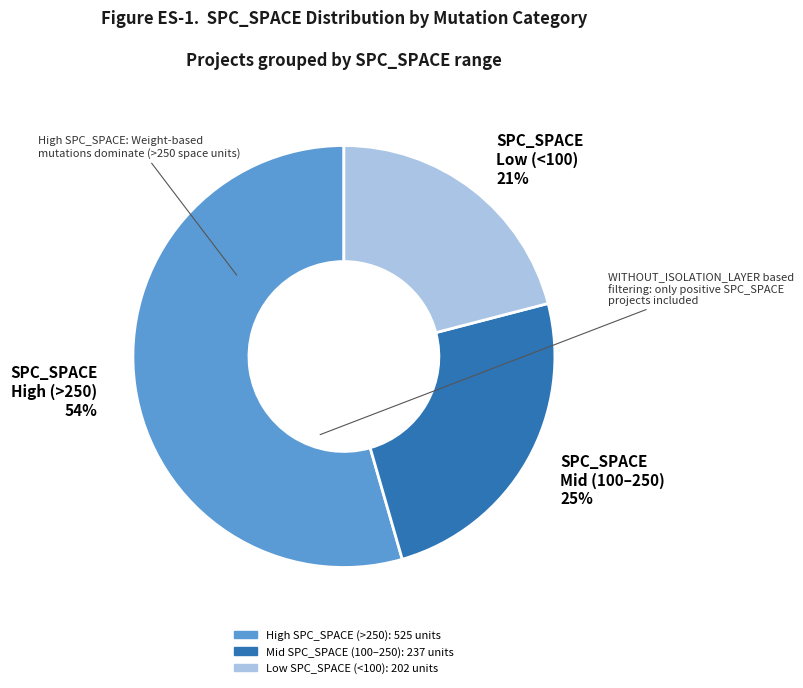

Rank the categories by value from lowest to highest.

SPC_SPACE Low (<100) 21%, SPC_SPACE Mid (100–250) 25%, SPC_SPACE High (>250) 54%